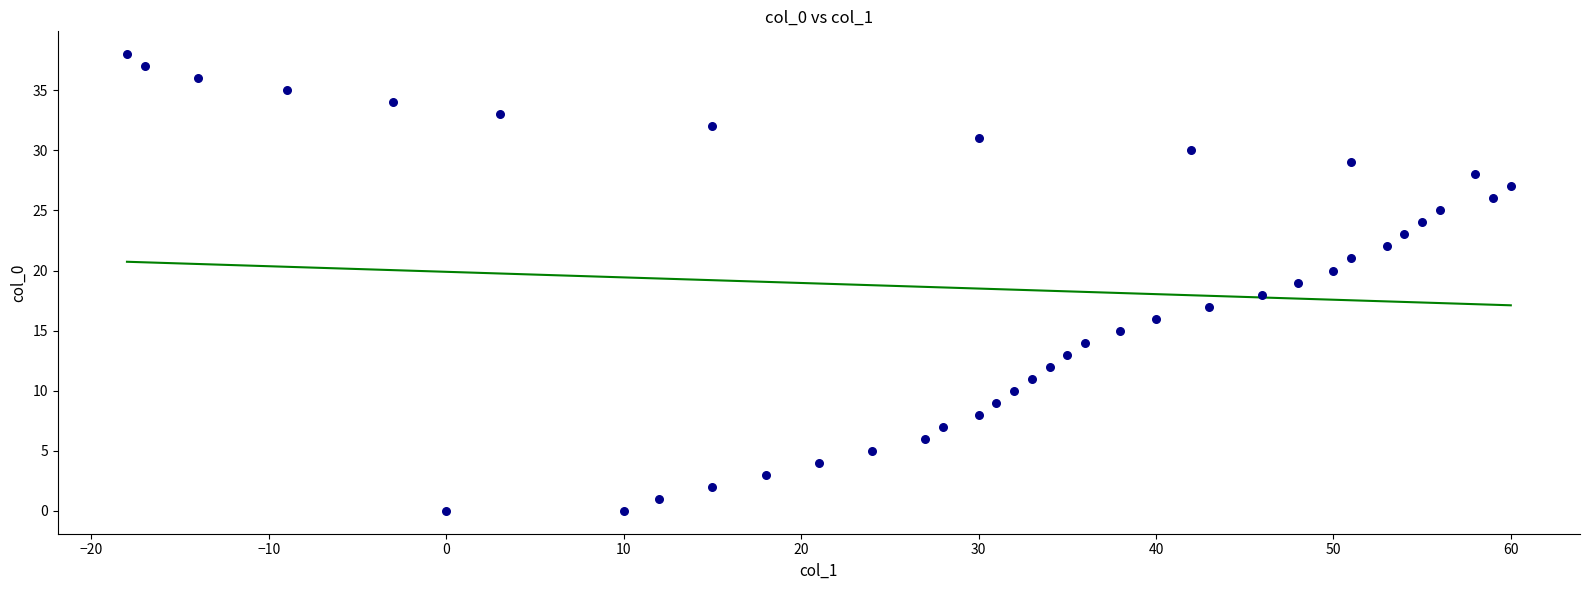

What is the range of Y values (max minus min)?

38